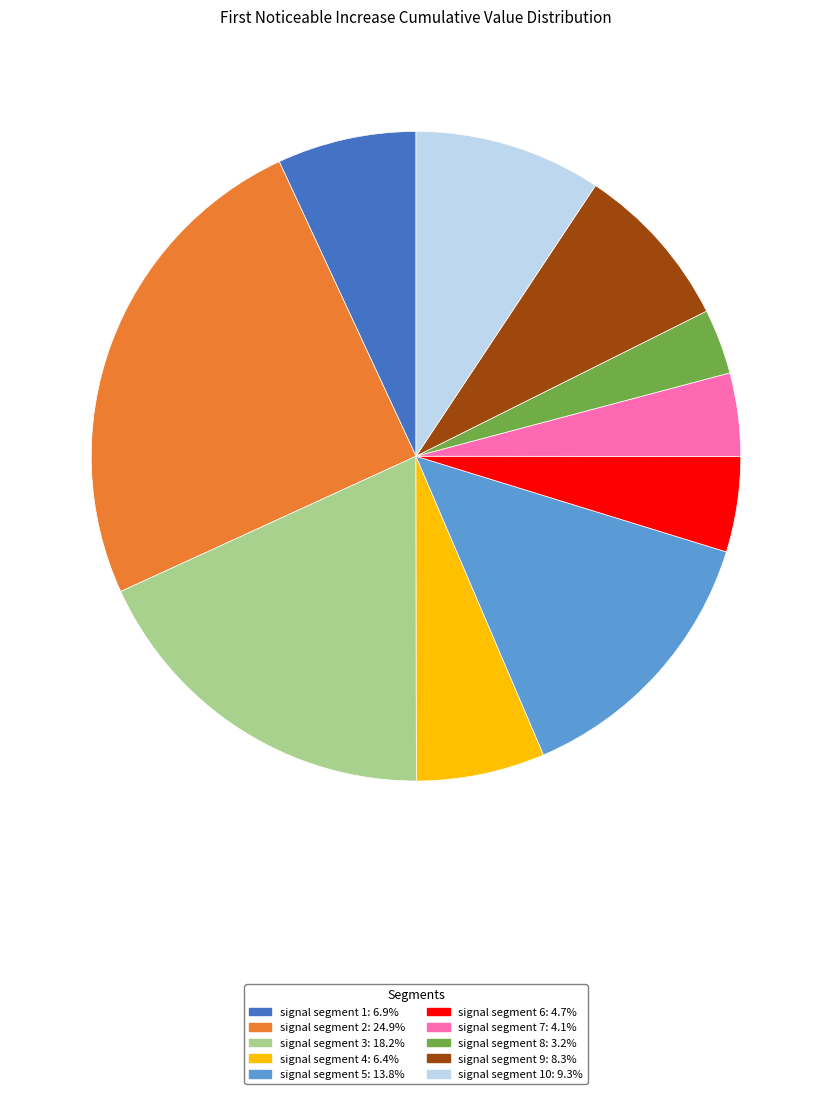

How many slices are in this pie chart?

10